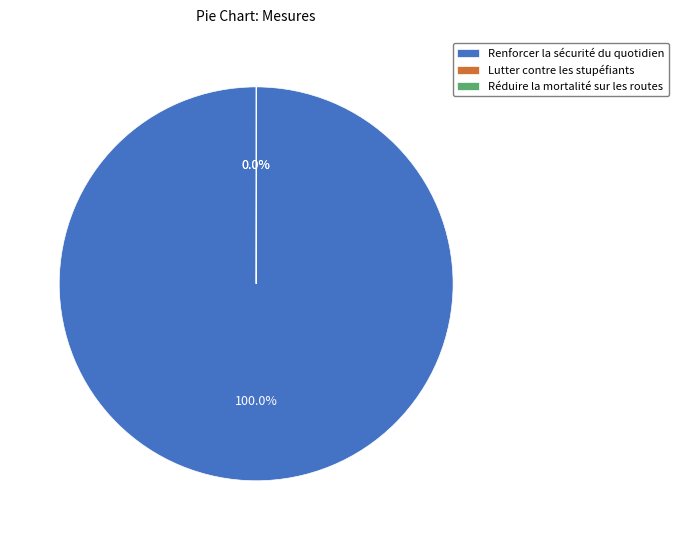

What is the largest slice in the pie chart?

Renforcer la sécurité du quotidien